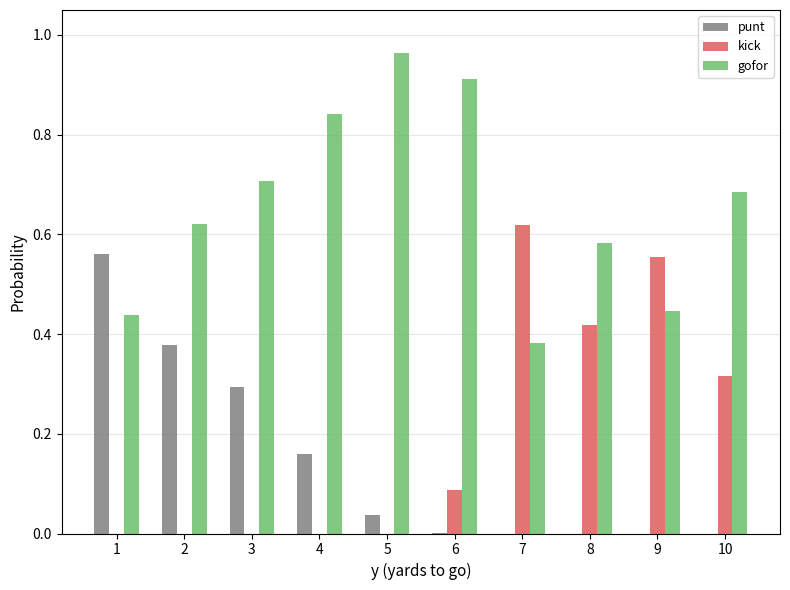

Is it true that punt equals 0.0 at 5?

True